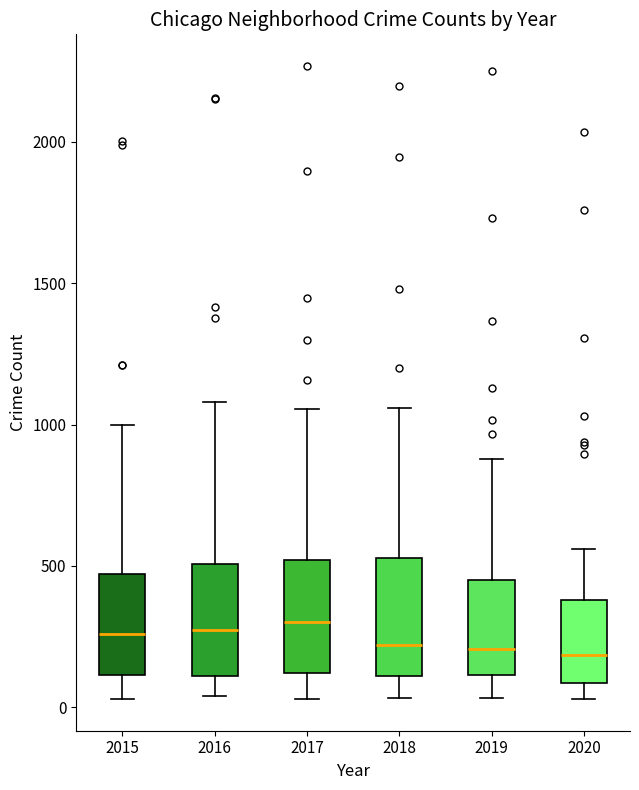

Where does the median line of the box at x = 2018 sit on the y-axis? The values are not printed on the chart, so give them approximately, as read against the axis.

200